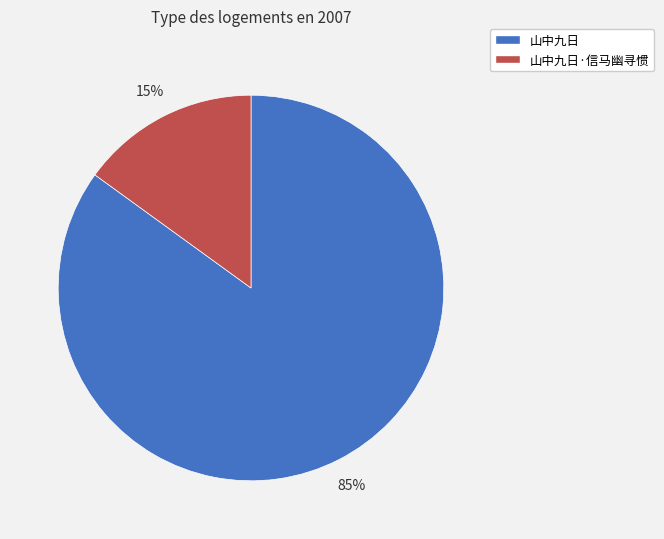

Does 山中九日·信马幽寻惯 account for over 50% of the chart?

No